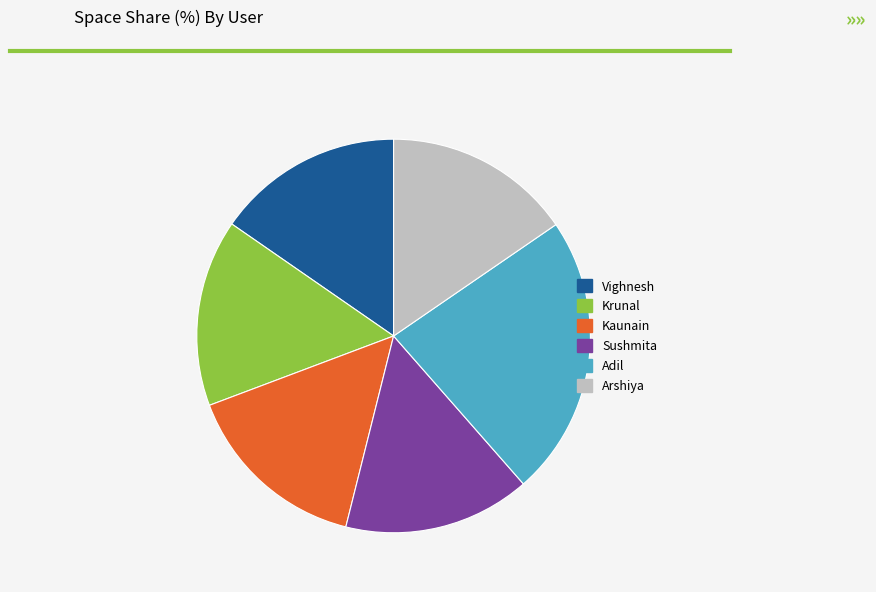

What is the ratio of the value at Krunal to the value at Sushmita?

1.0